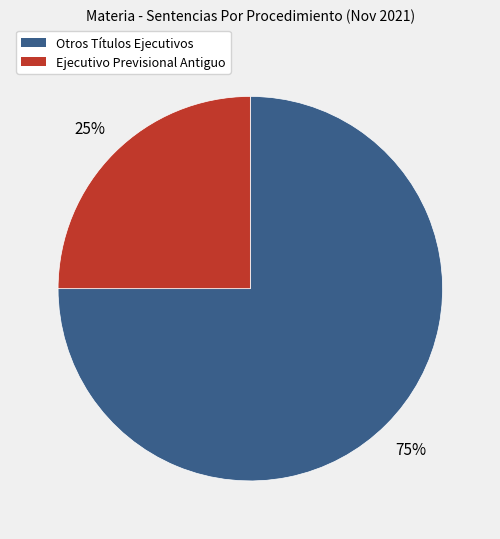

Is there a majority slice in this chart?

Yes